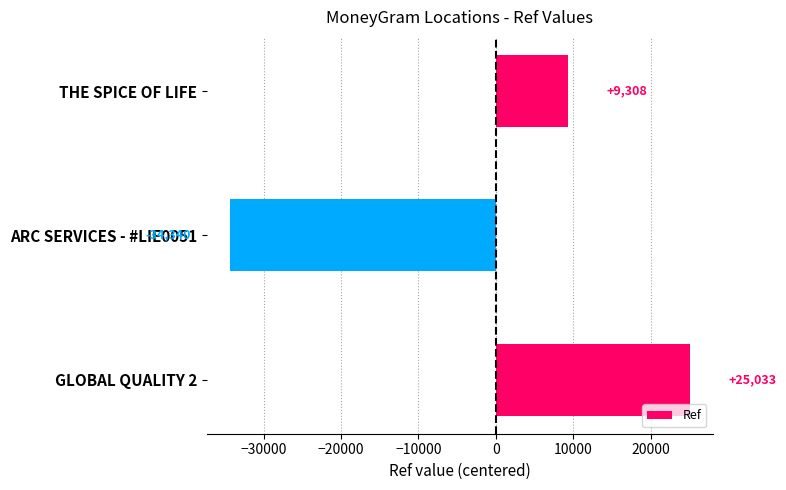

Rank the categories by value from highest to lowest.

GLOBAL QUALITY 2, THE SPICE OF LIFE, ARC SERVICES - #LIE0051